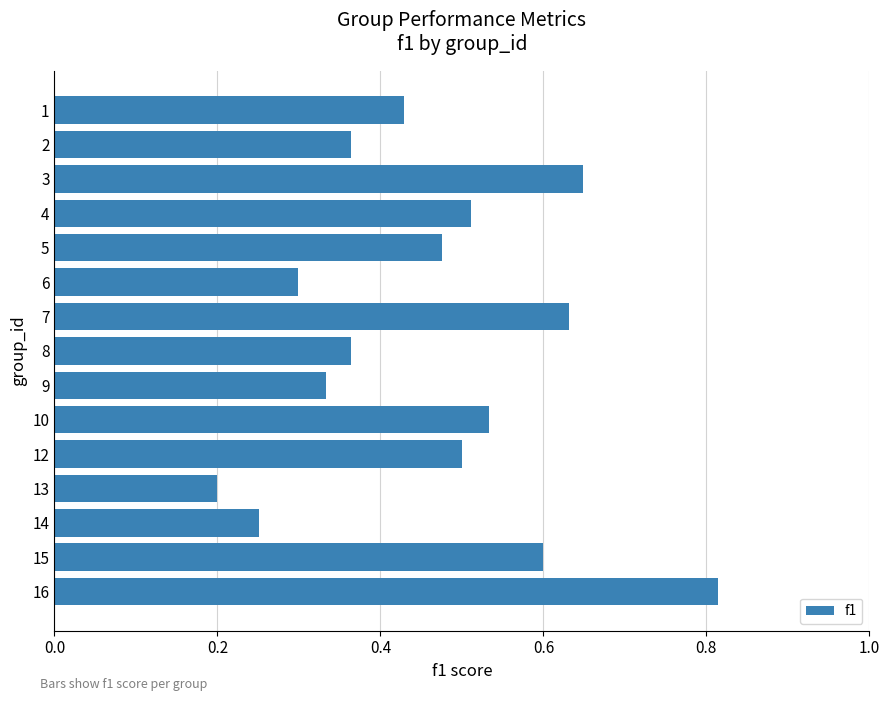

At which category does the chart reach its peak across all series?

16